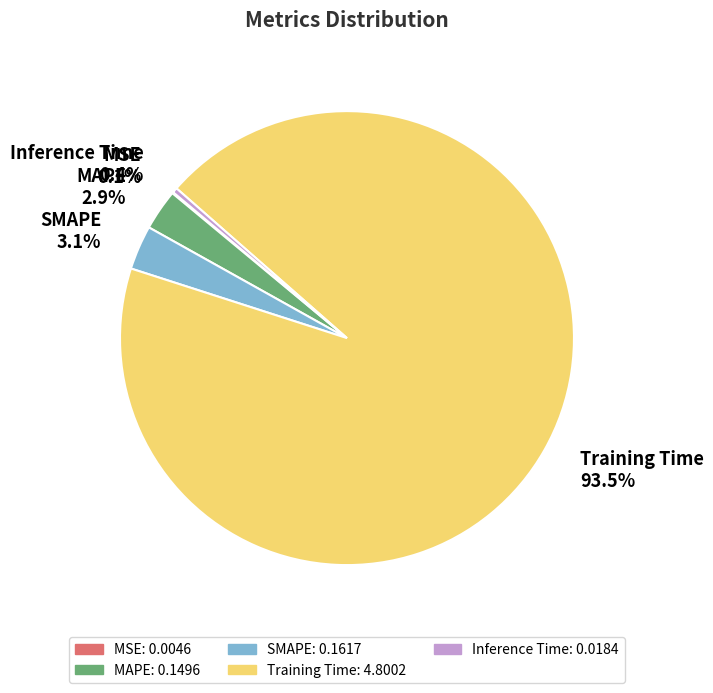

What portion of the pie excludes Training Time?

6.5%